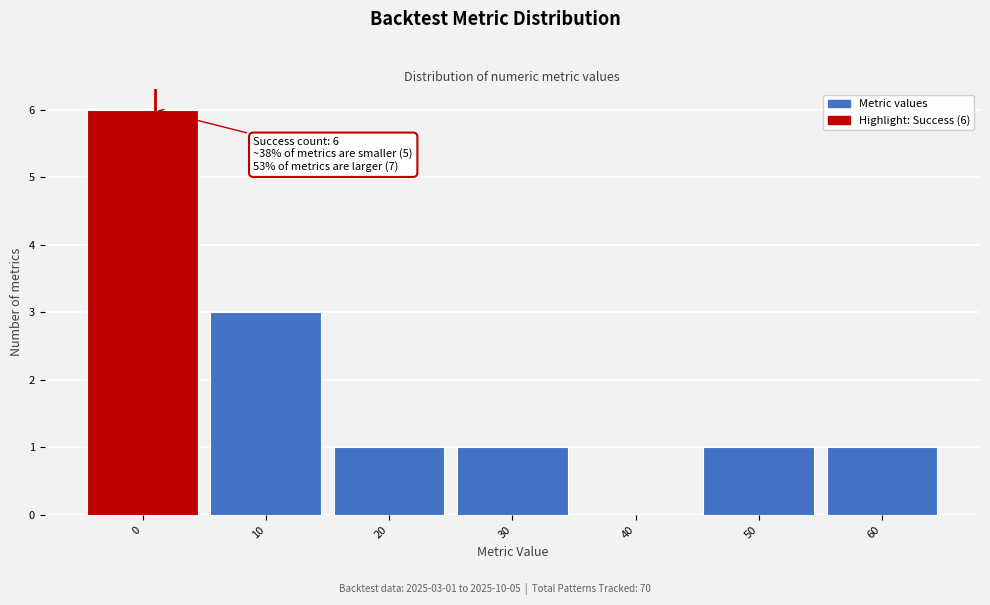

Reading left to right, extract all data points from this chart.

0=6	10=3	20=1	30=1	40=0	50=1	60=1